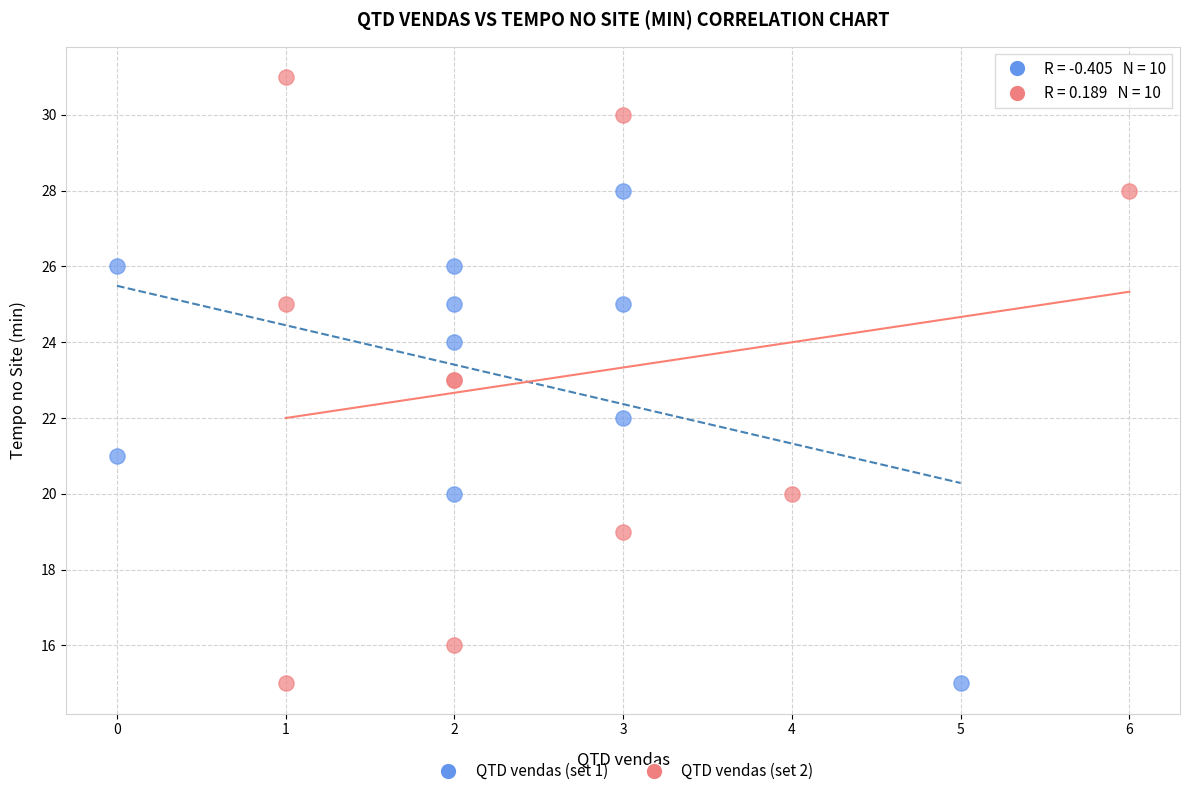

Which series reaches the maximum Y coordinate?

QTD vendas (set 2)